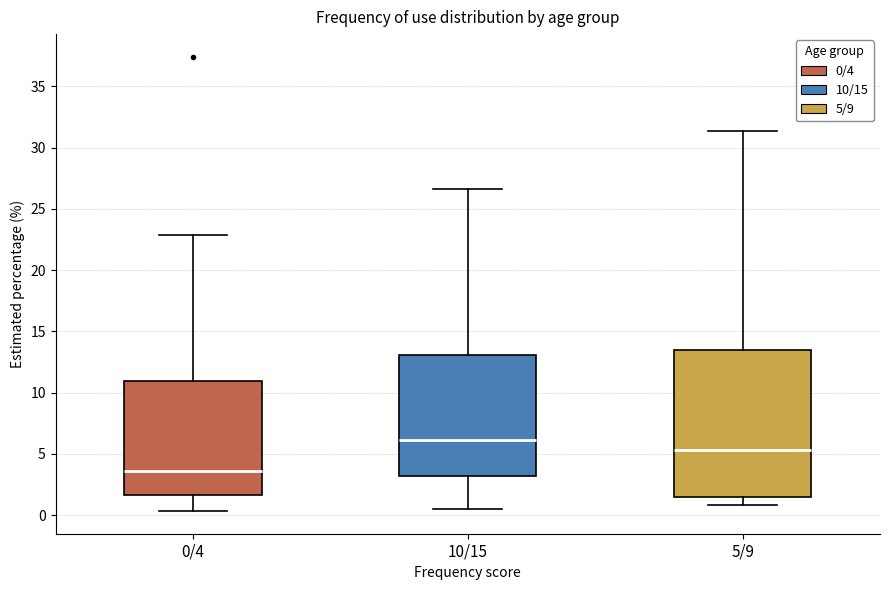

Comparing the boxes themselves (not the whiskers), which one is the tallest?

5/9